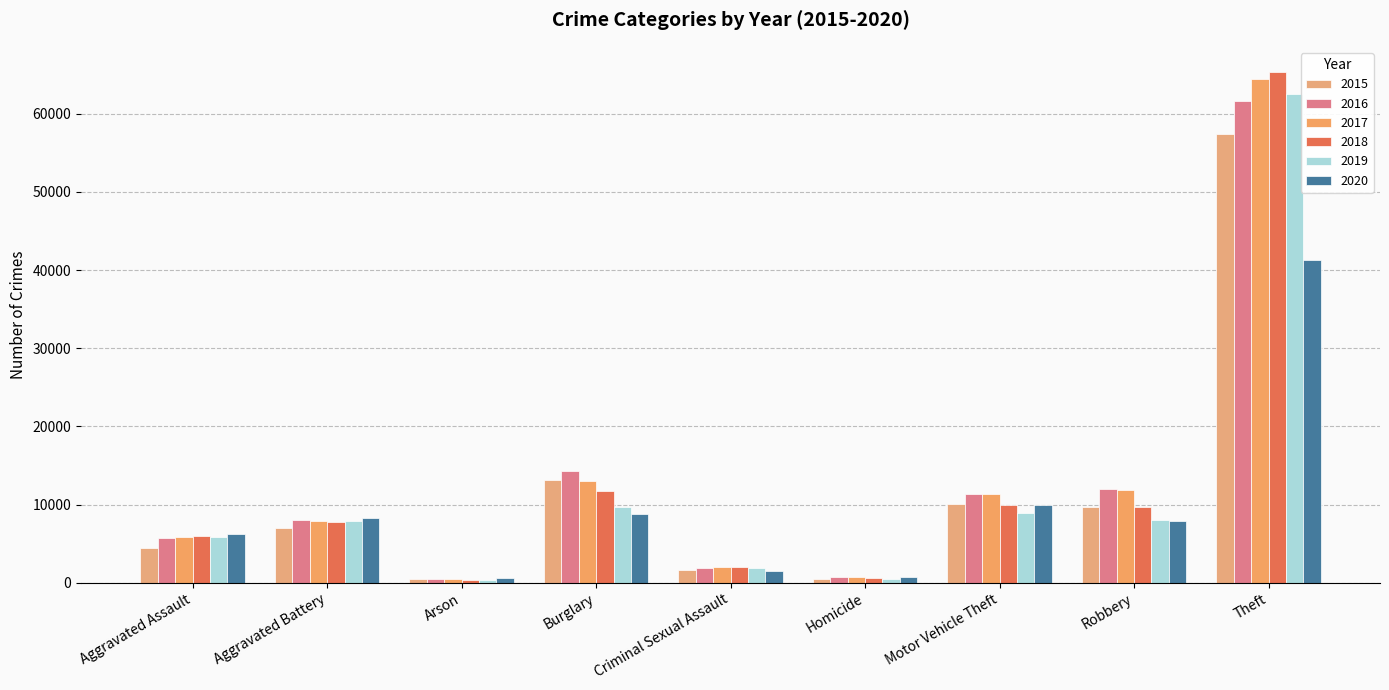

How many distinct data groups are displayed?

6